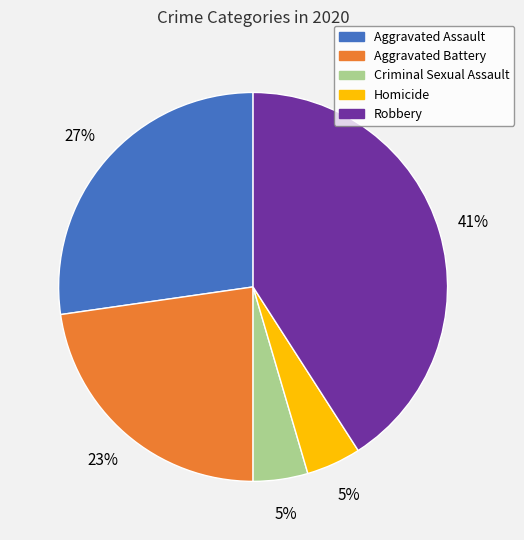

Is the sum of Aggravated Battery and Homicide greater than half?

No